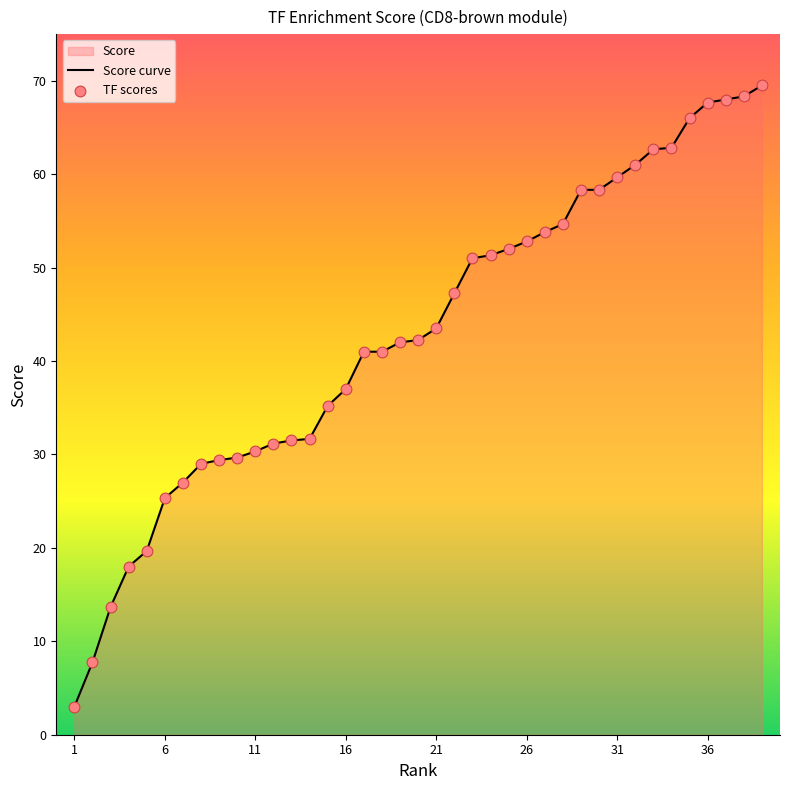

Which series has the widest spread of Y values?

Score curve